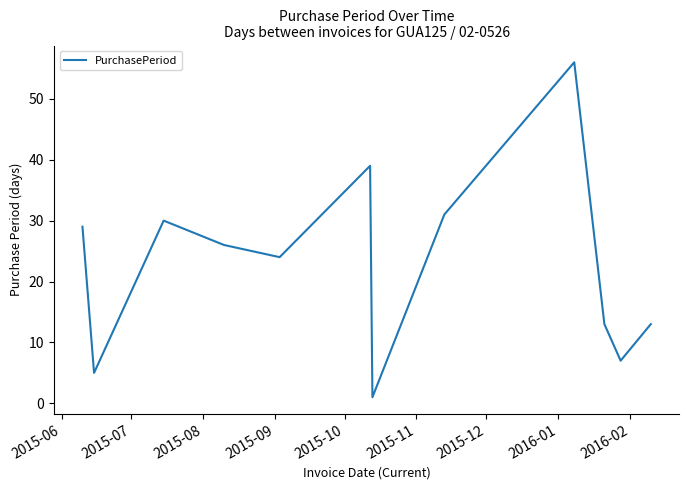

What is the sum of all values?

274